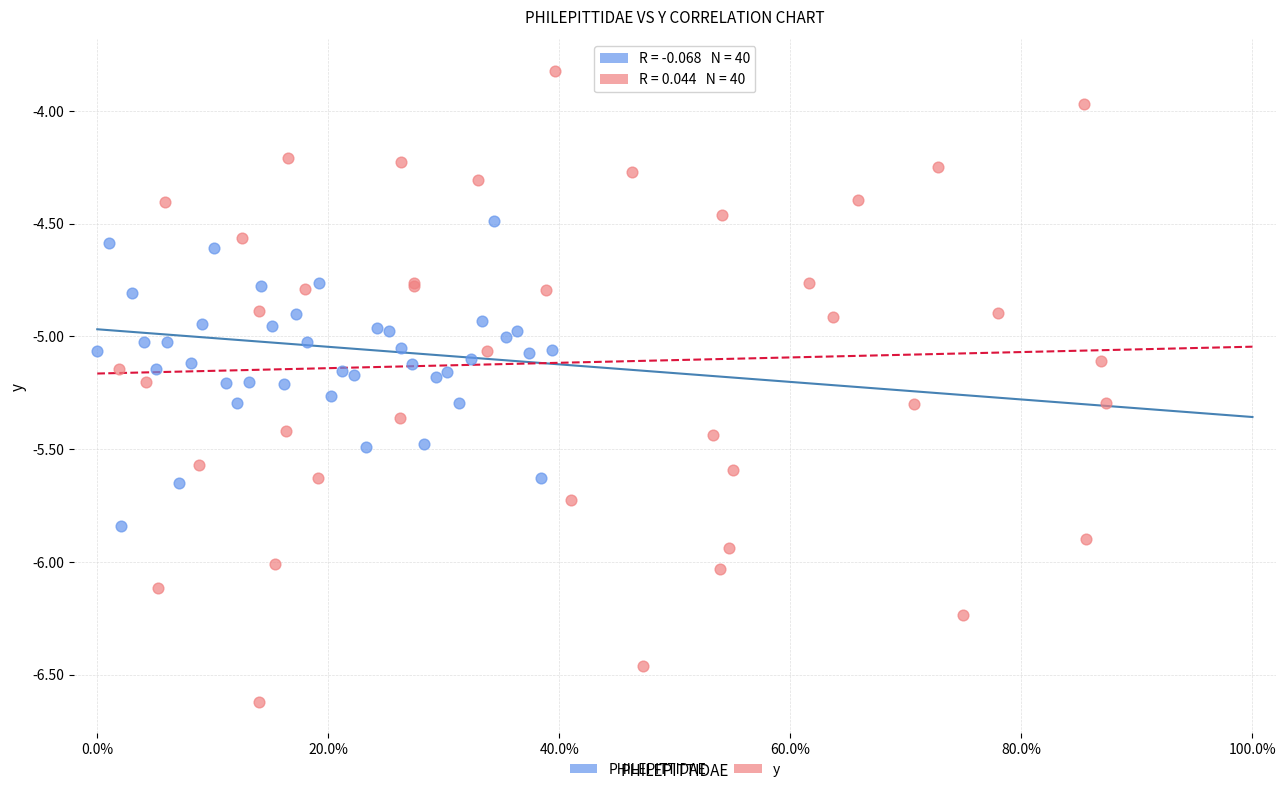

What are all the series names shown in the legend?

PHILEPITTIDAE, y